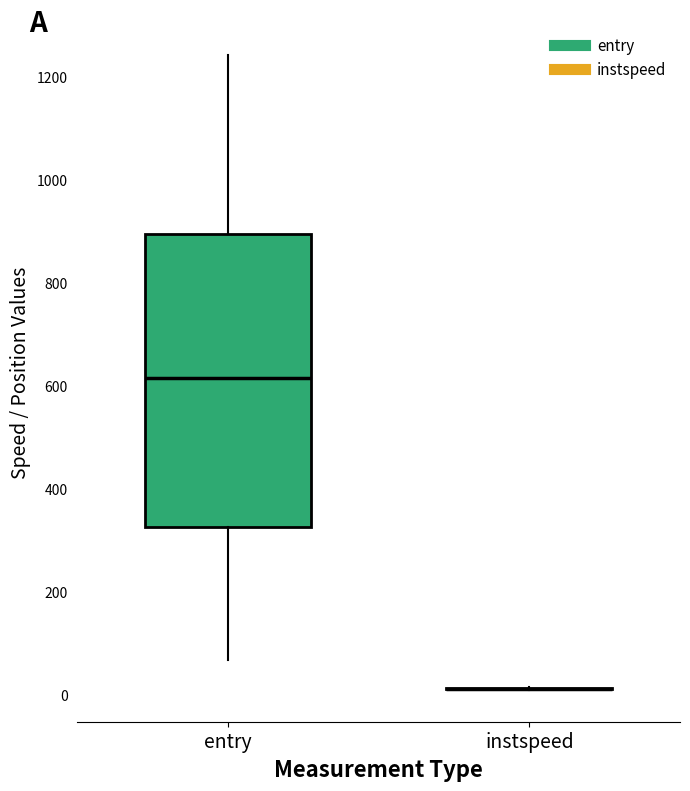

Which box is the tallest, from its lower edge to its upper edge?

entry